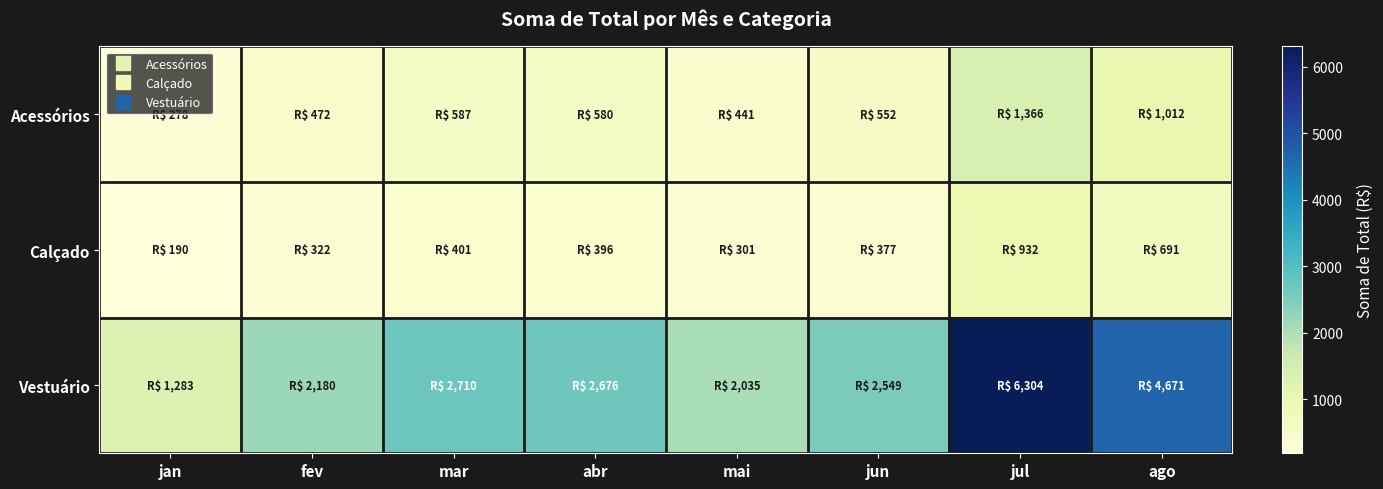

Rank the series by their maximum value, from highest to lowest.

Vestuário, Acessórios, Calçado